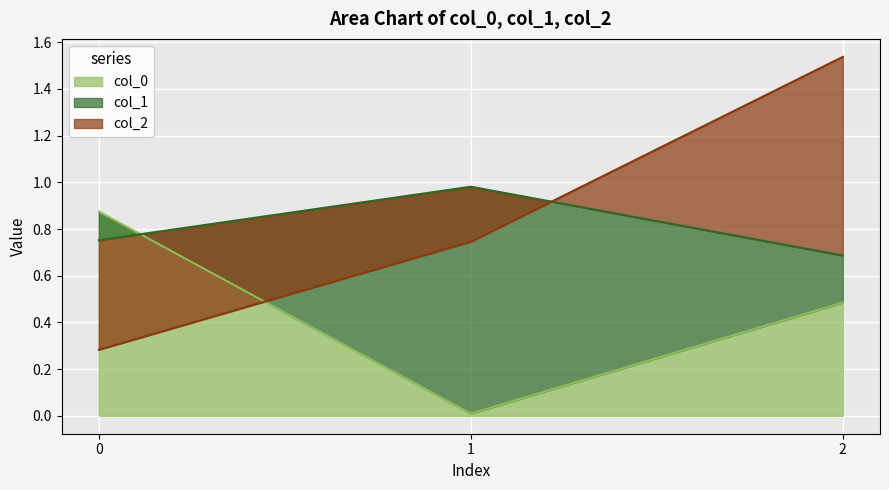

At how many categories does at least one series exceed 0?

3